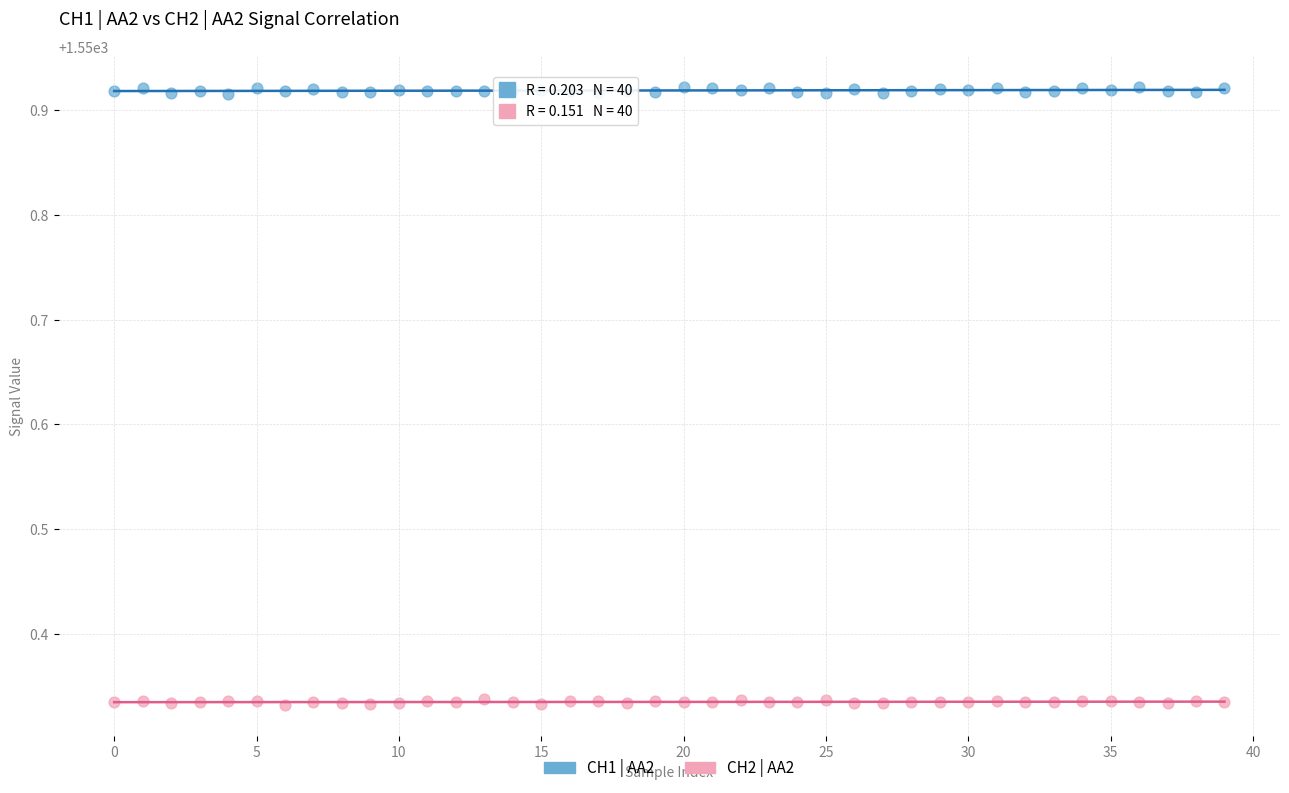

Which series contains the lowest Y value?

CH2 | AA2